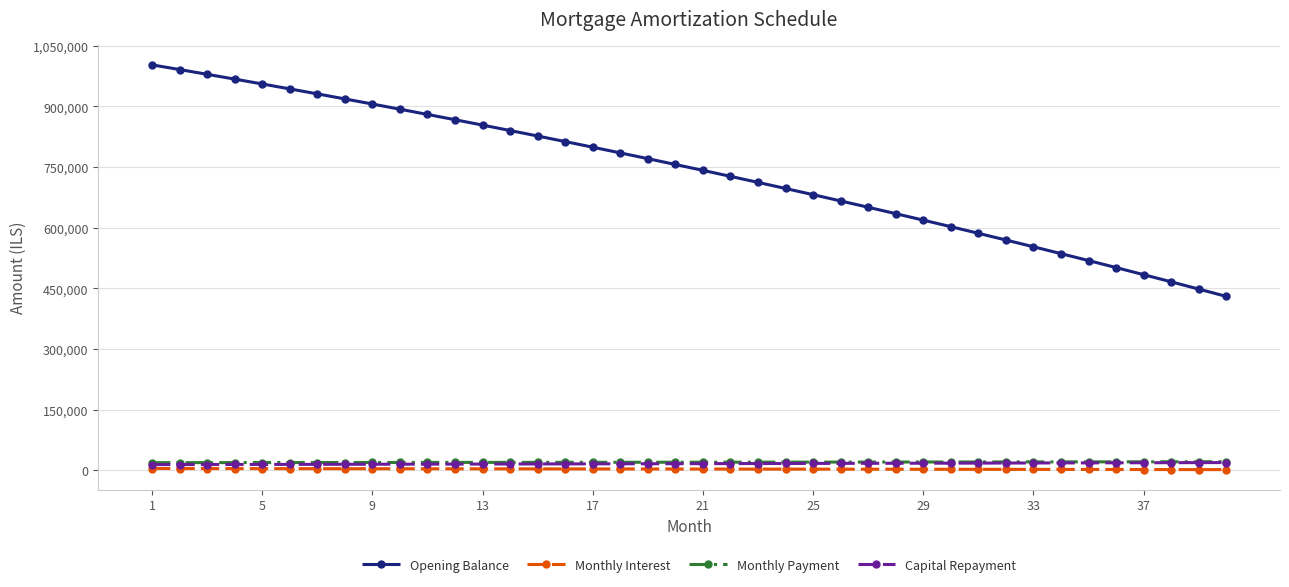

What is the sum of all Monthly Payment values?

816422.8